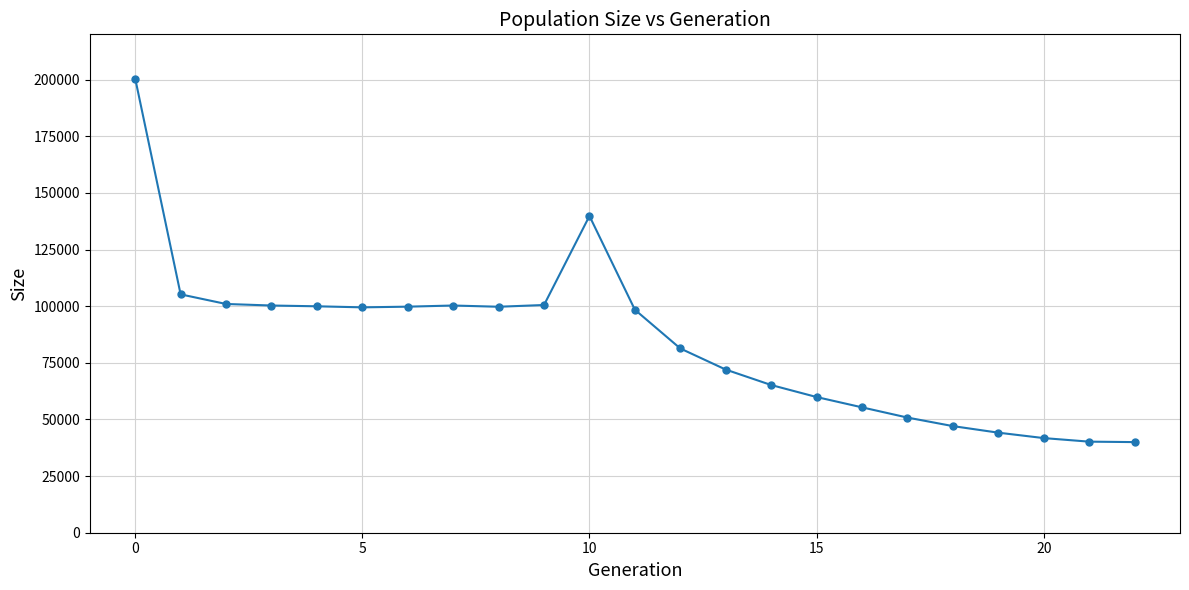

What is the value of the 13th point from the left?

81328